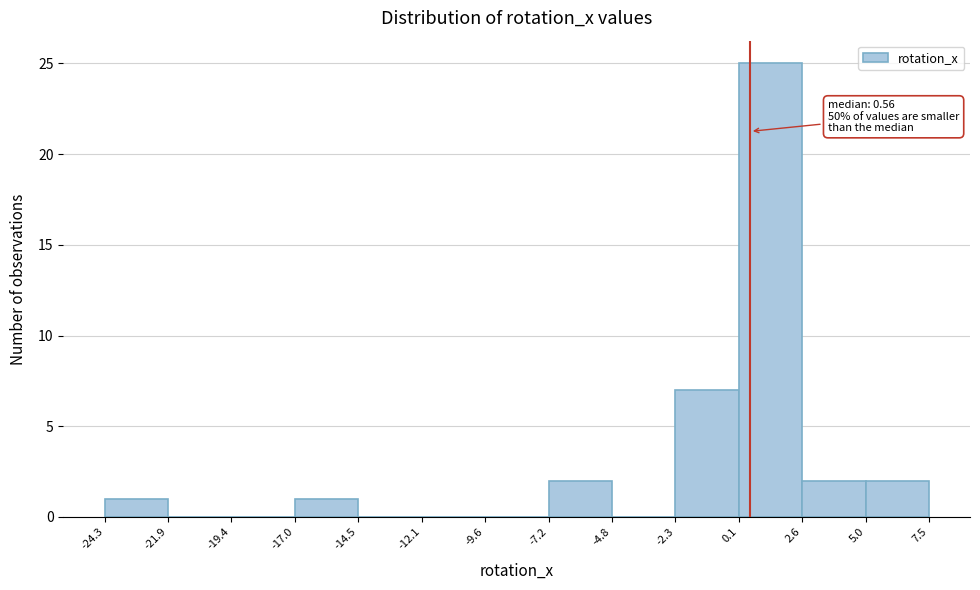

Which range on the x-axis has the tallest bar?

0.1 to 2.6